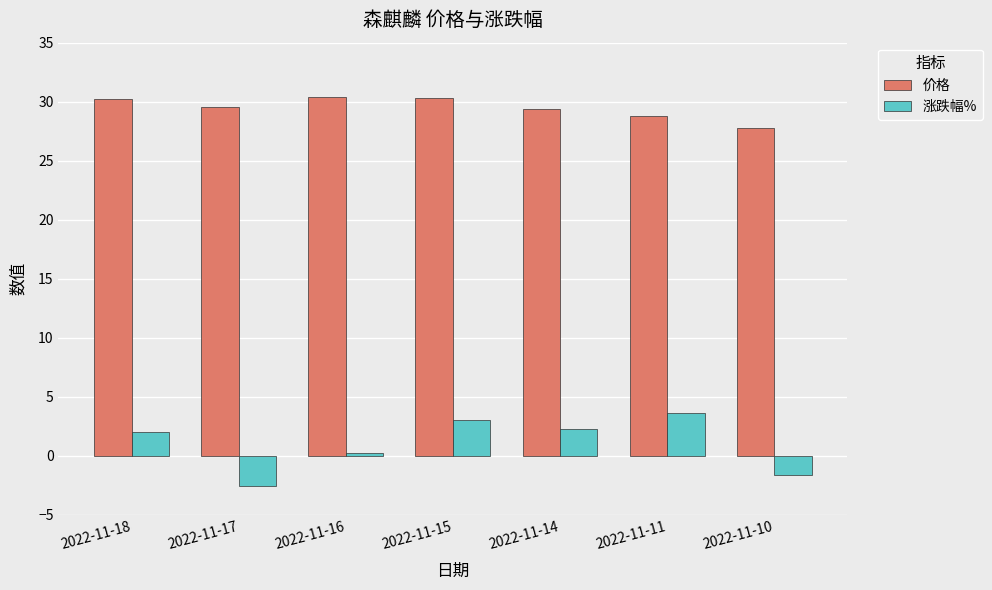

What is the difference between the highest and lowest values at 2022-11-11?

25.1